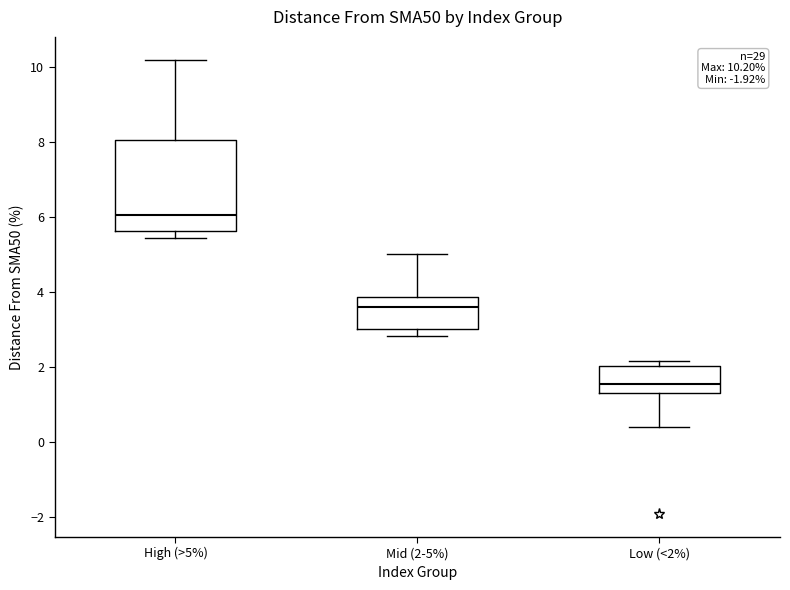

Which box is the tallest, from its lower edge to its upper edge?

High (>5%)